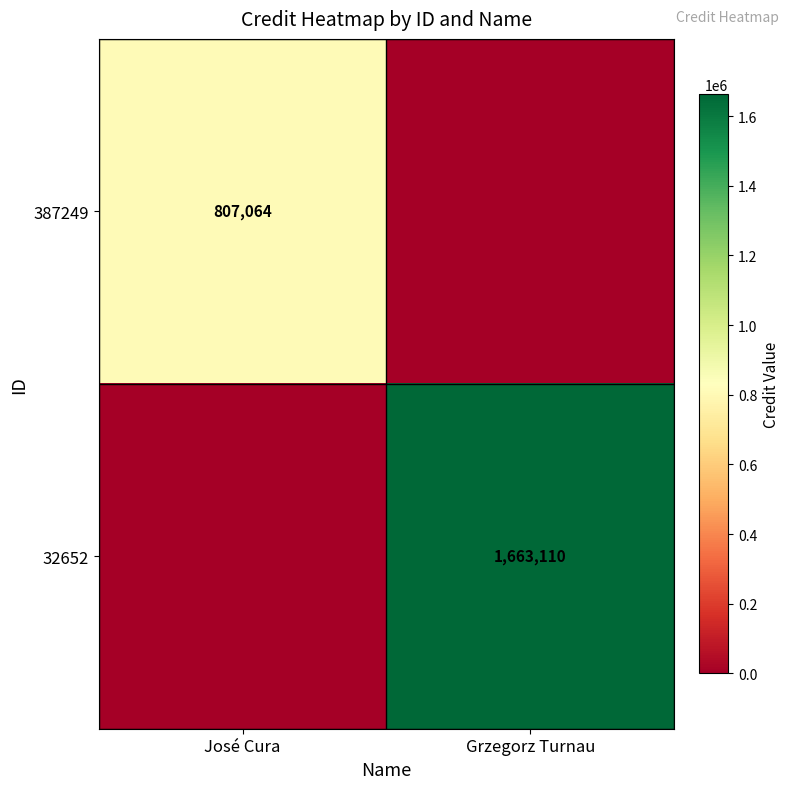

Between Grzegorz Turnau and José Cura, which is larger?

José Cura